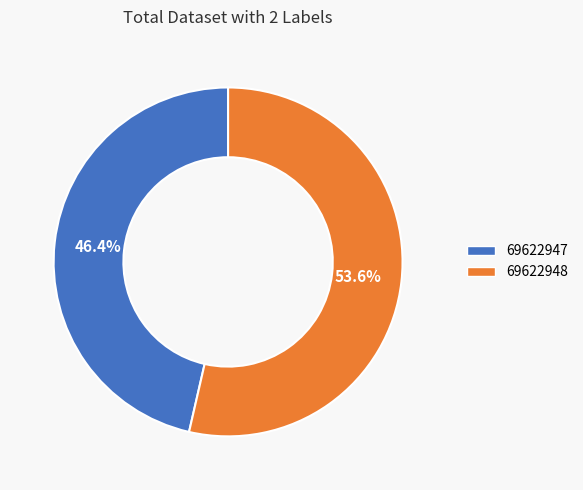

Which slice is the largest?

69622948